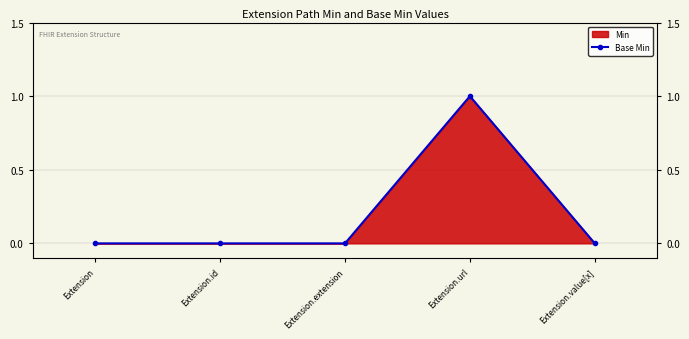

What is the difference between the maximum and minimum values?

1